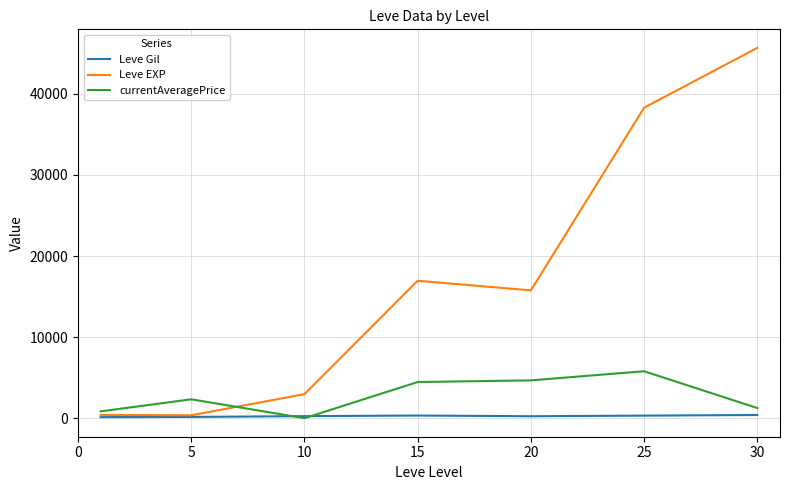

In Leve EXP, how many points are lower than both neighbors (excluding endpoints)?

2